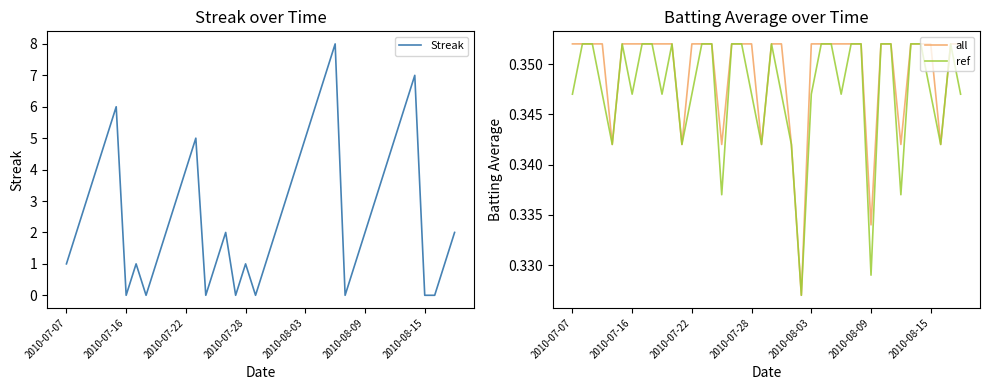

How many distinct data groups are displayed?

3